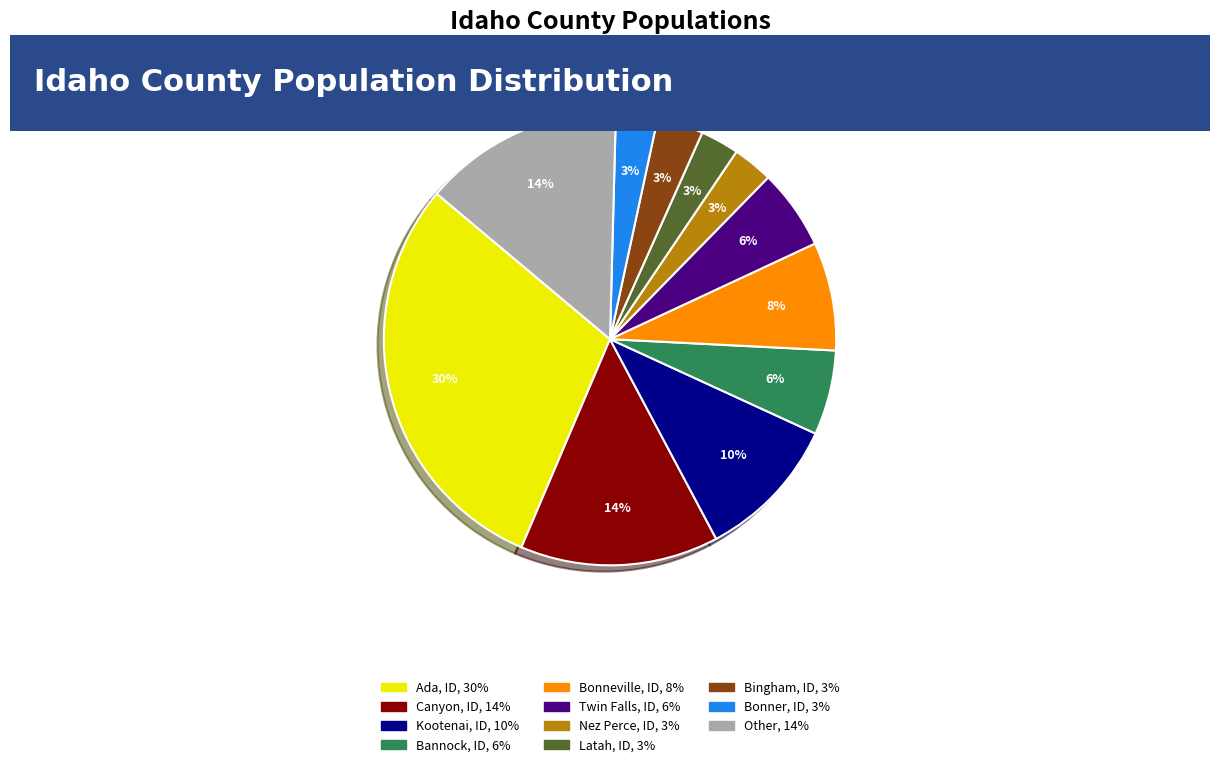

To the nearest percent, what is the average slice percentage?

9%